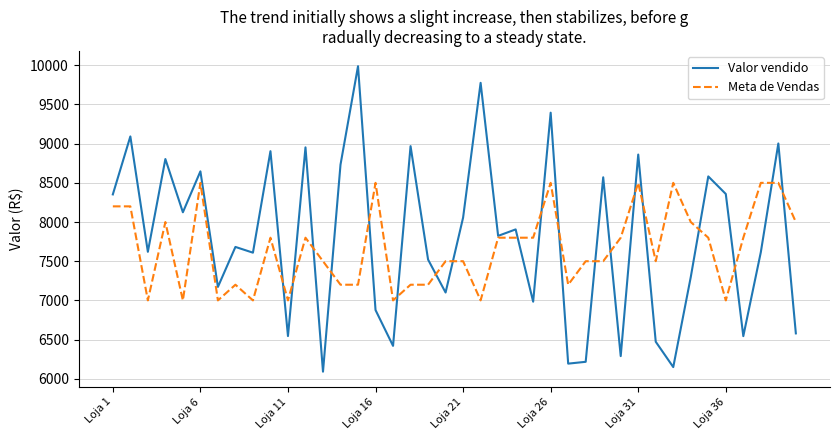

What is the highest value of the Valor vendido series?

9988.5